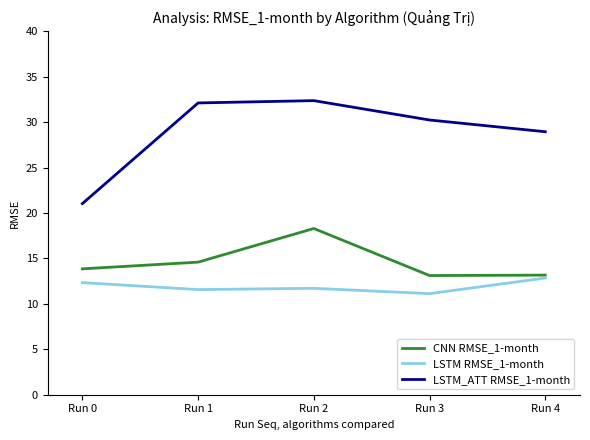

What is the difference between the second highest and minimum values in the LSTM_ATT RMSE_1-month series?

11.1